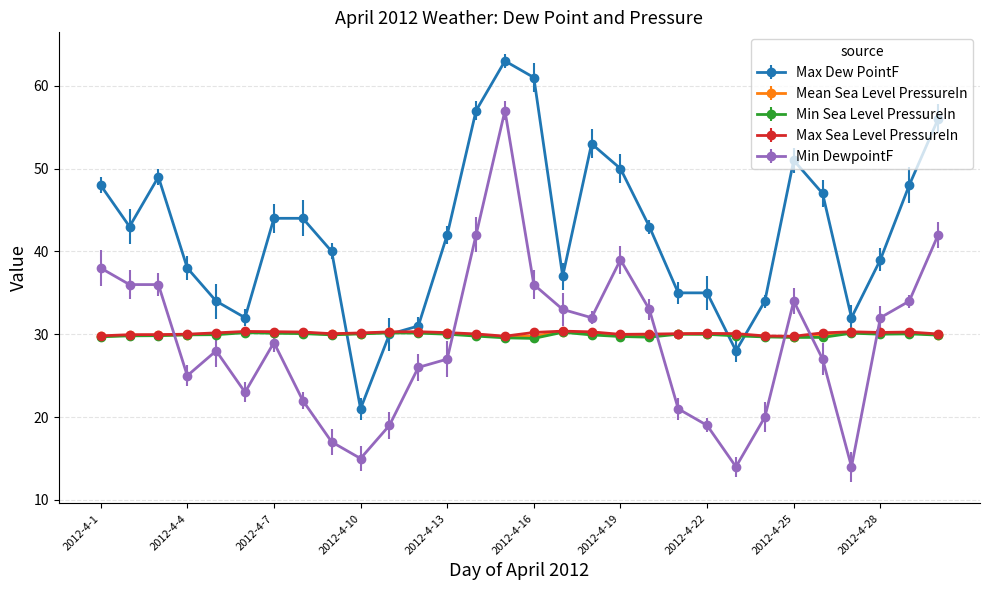

Which label corresponds to the largest value in the chart?

2012-4-15